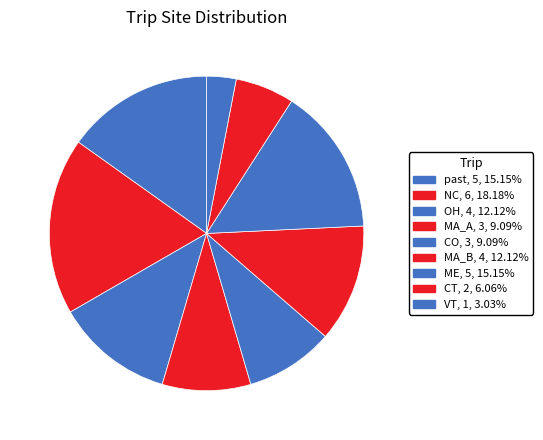

What is the ratio of the value at MA_A to the value at ME?

0.6